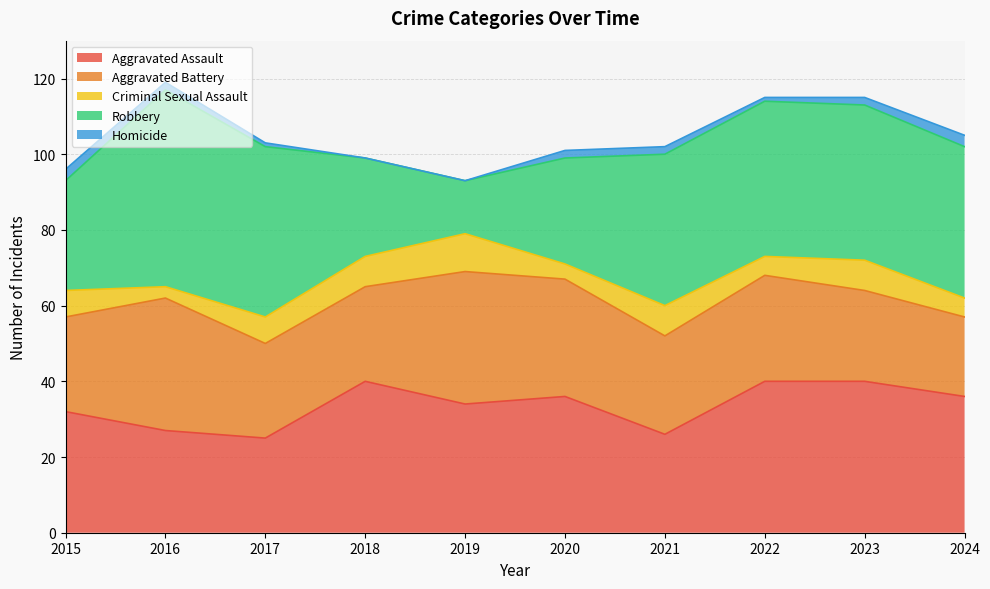

What is the value of the Aggravated Battery point at the 1st from the left?

25